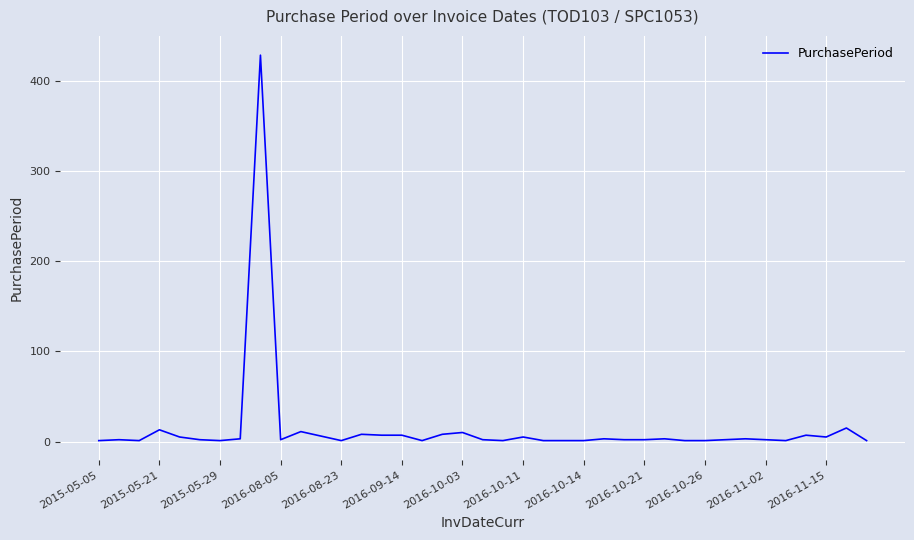

What is the greatest value displayed?

429